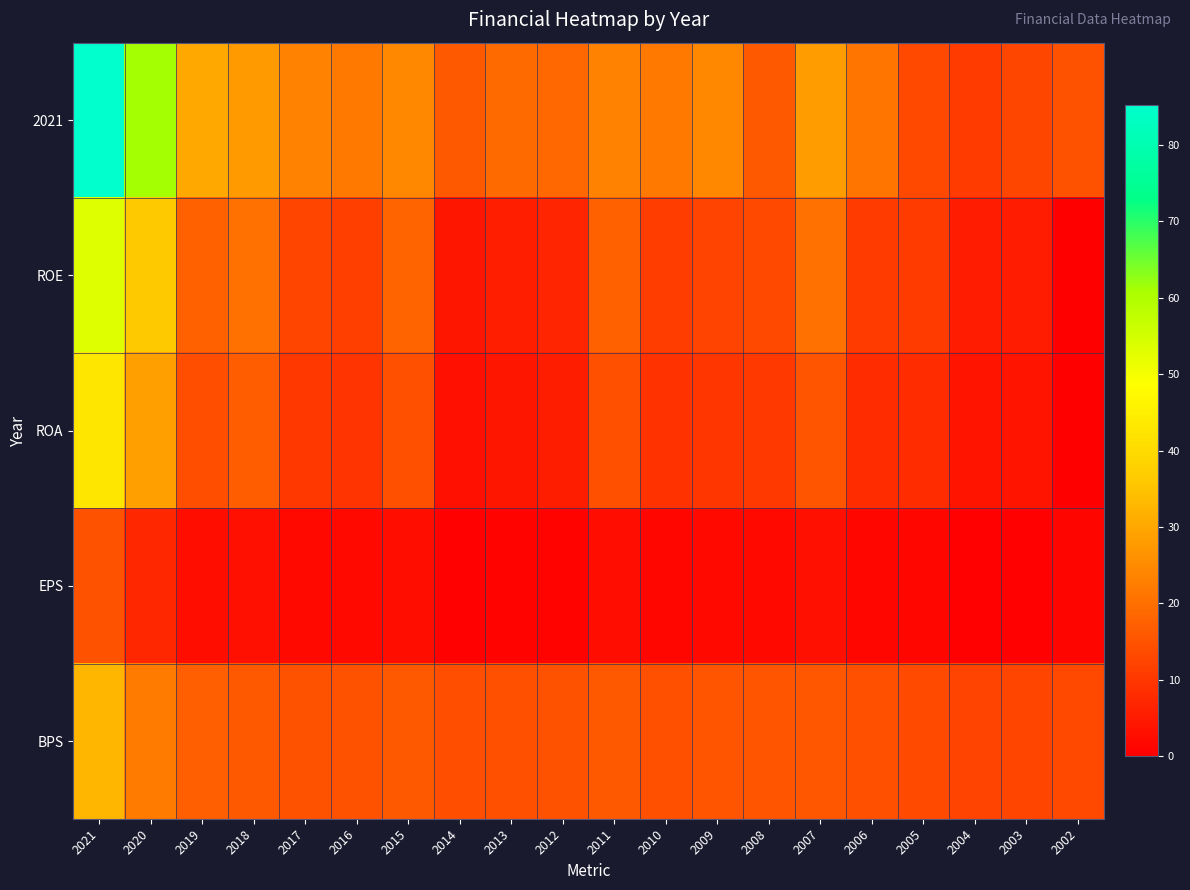

At how many categories does at least one series exceed 33?

2